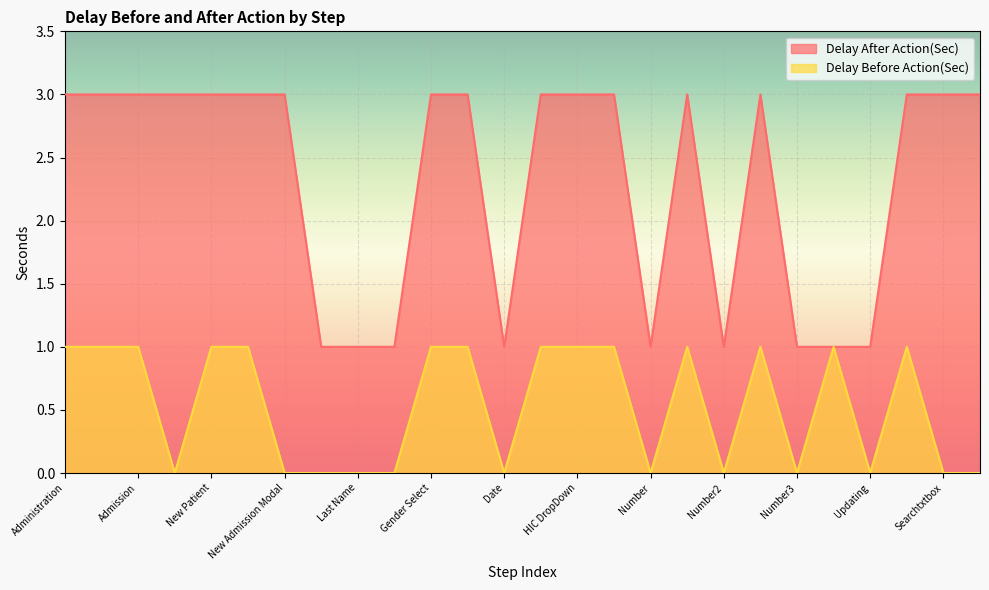

Between Administration and Confirm Button, which series saw the biggest shift?

Delay After Action(Sec)